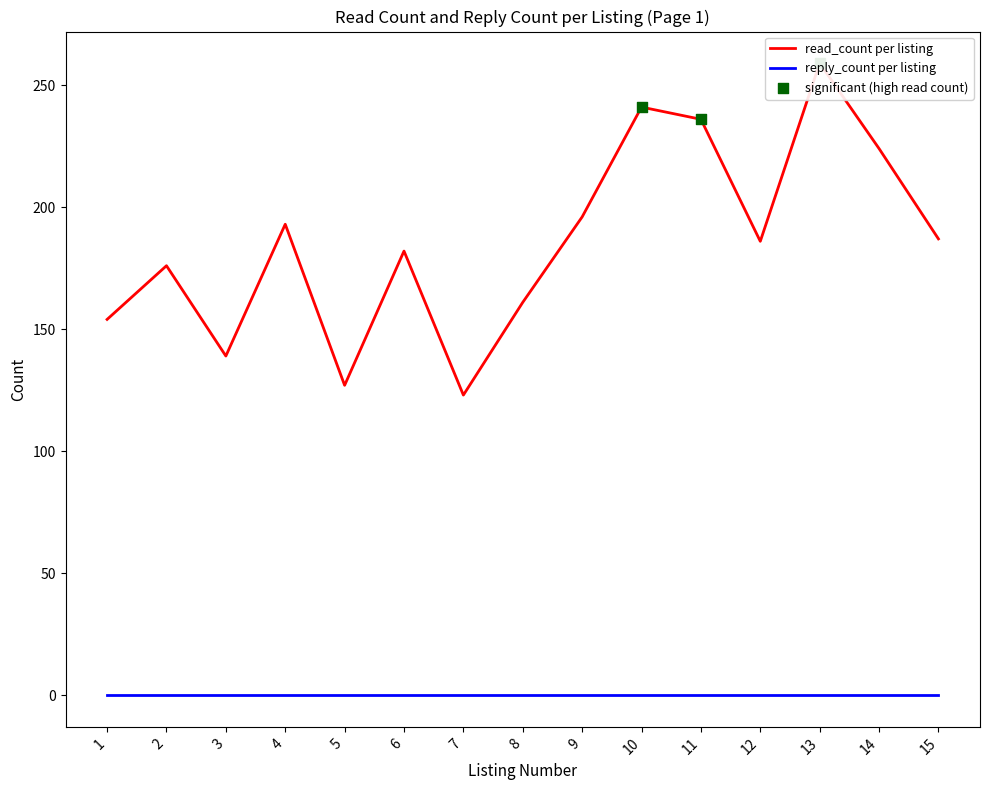

Which has a higher value, 5 or 7?

5